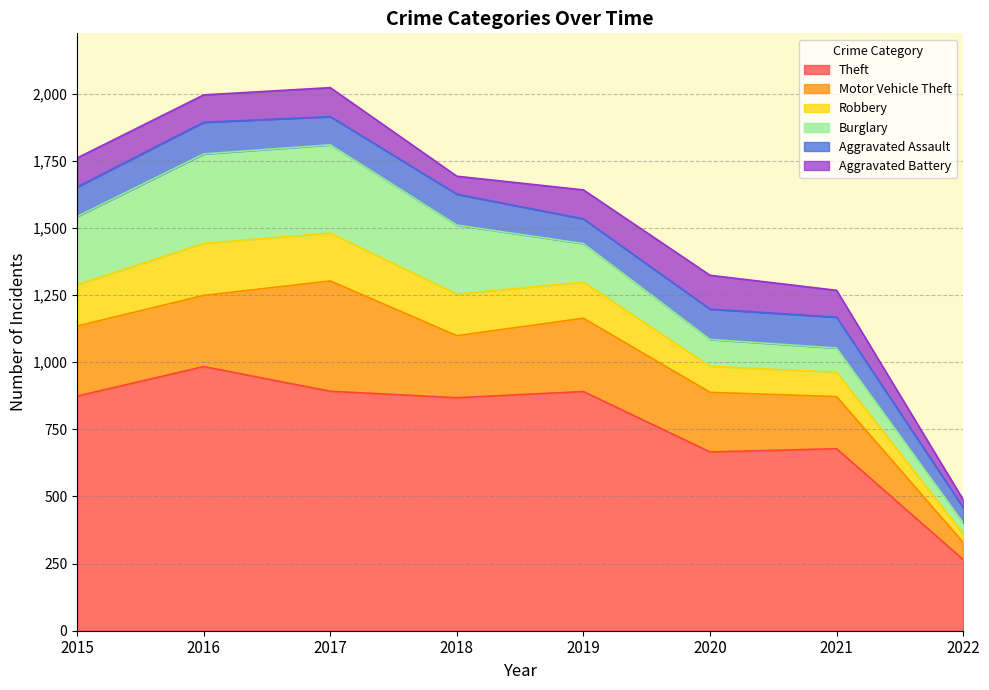

What is the maximum value for Robbery?

194